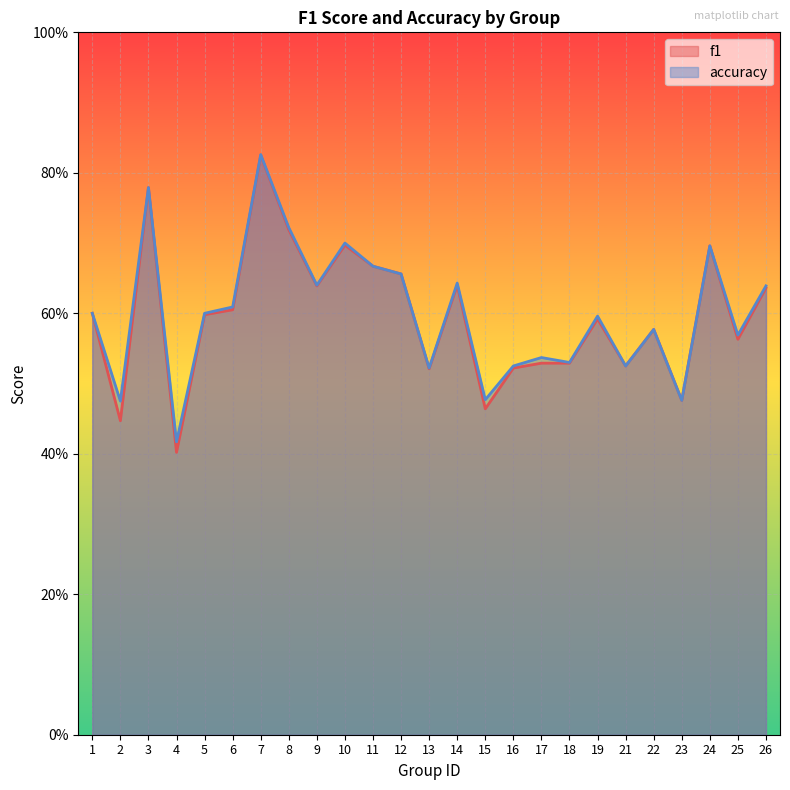

Reading left to right, what are all the values shown in this chart?

f1: 1=0.6	2=0.4	3=0.8	4=0.4	5=0.6	6=0.6	7=0.8	8=0.7	9=0.6	10=0.7	11=0.7	12=0.7	13=0.5	14=0.6	15=0.5	16=0.5	17=0.5	18=0.5	19=0.6	21=0.5	22=0.6	23=0.5	24=0.7	25=0.6	26=0.6
accuracy: 1=0.6	2=0.5	3=0.8	4=0.4	5=0.6	6=0.6	7=0.8	8=0.7	9=0.6	10=0.7	11=0.7	12=0.7	13=0.5	14=0.6	15=0.5	16=0.5	17=0.5	18=0.5	19=0.6	21=0.5	22=0.6	23=0.5	24=0.7	25=0.6	26=0.6